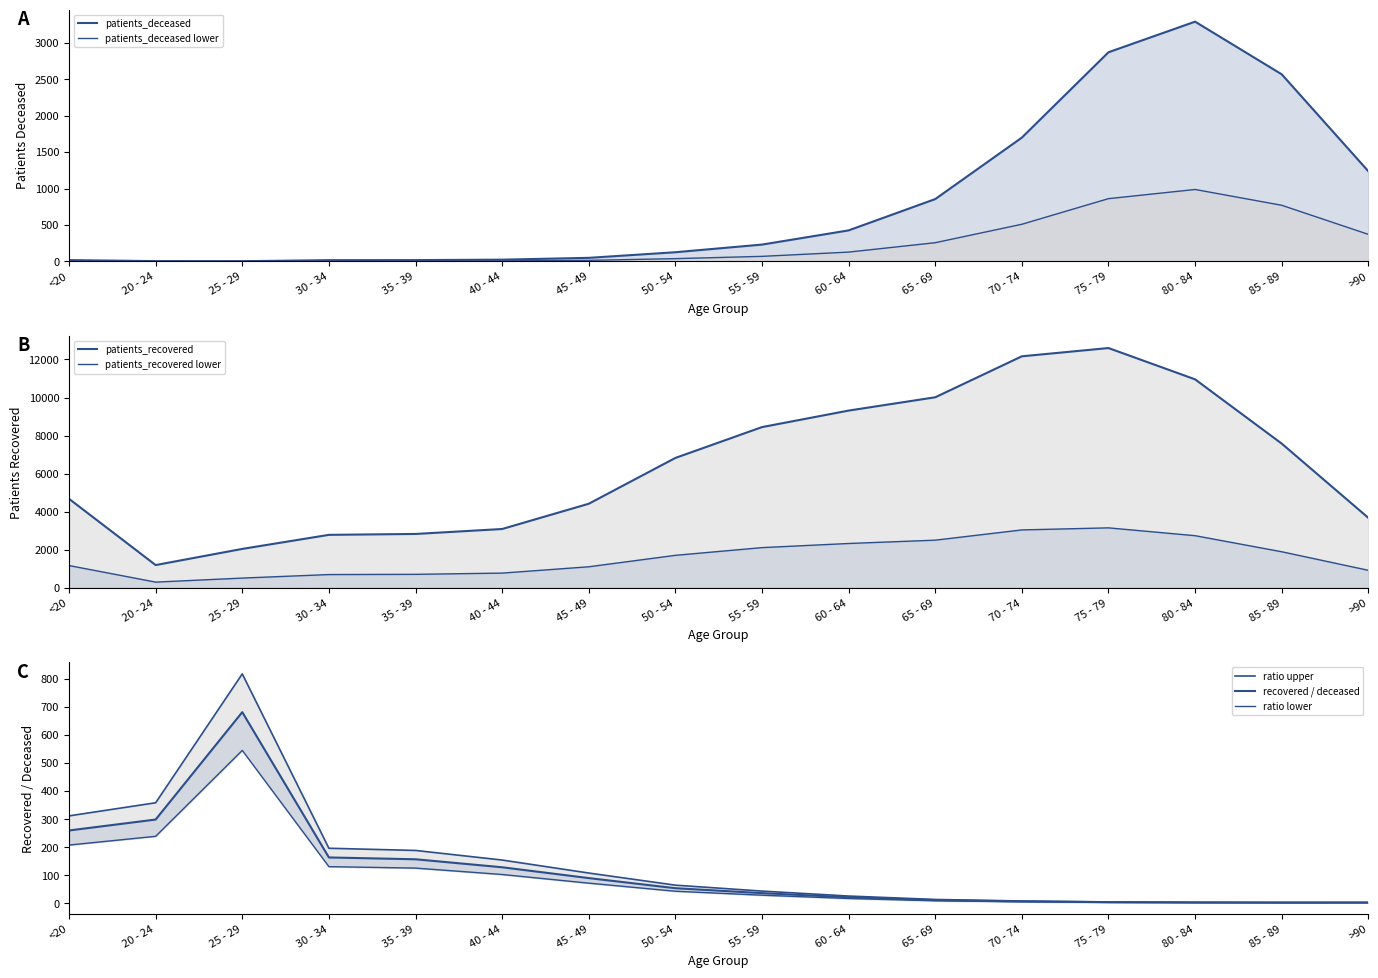

Rank the series by their maximum value, from lowest to highest.

patients_deceased, patients_recovered